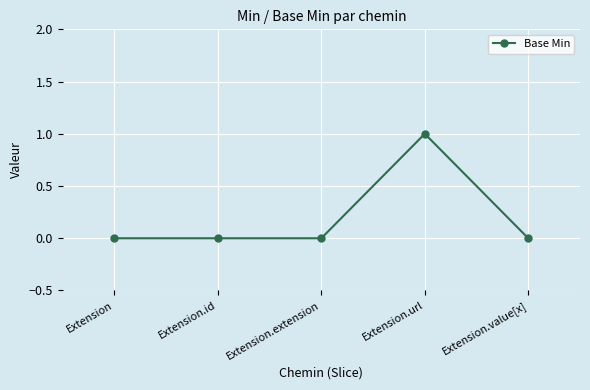

Which label corresponds to the largest value in the chart?

Extension.url